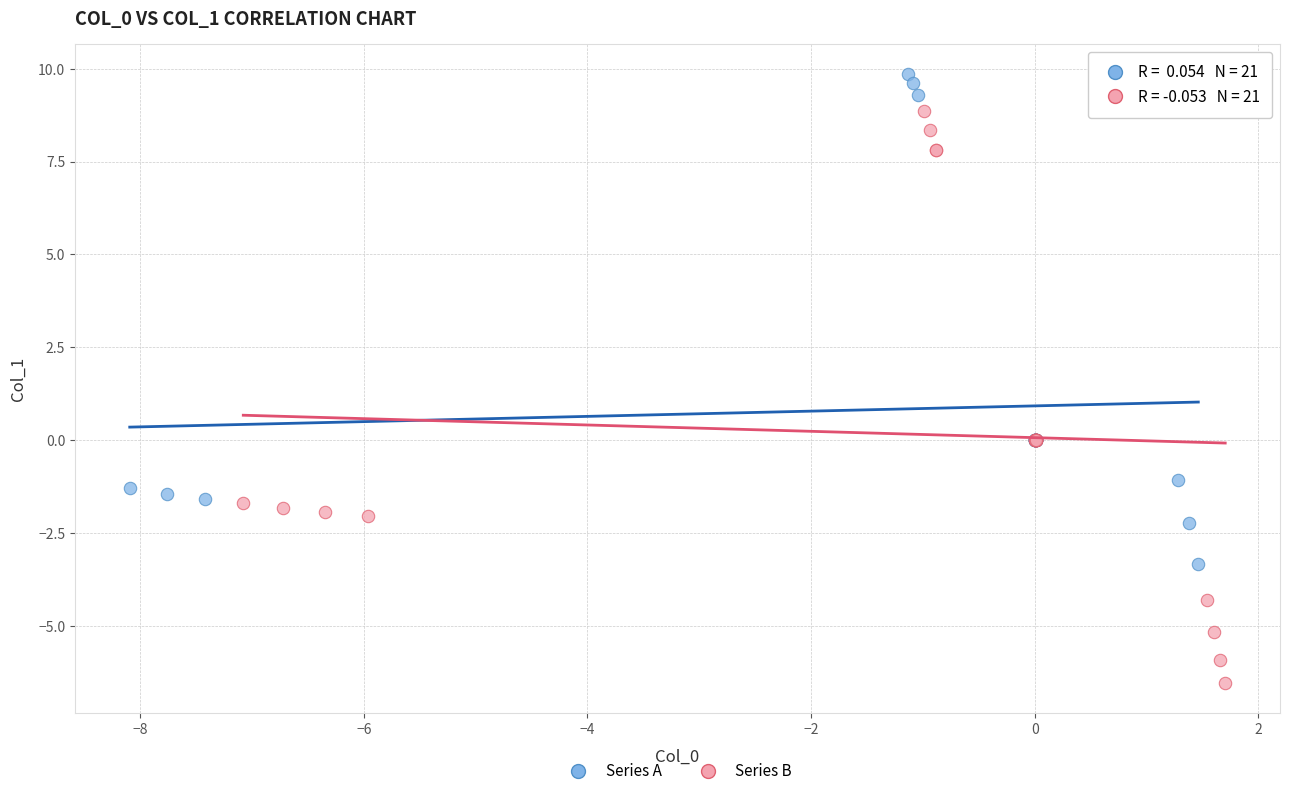

Which series has the largest Y range (max minus min)?

Series B